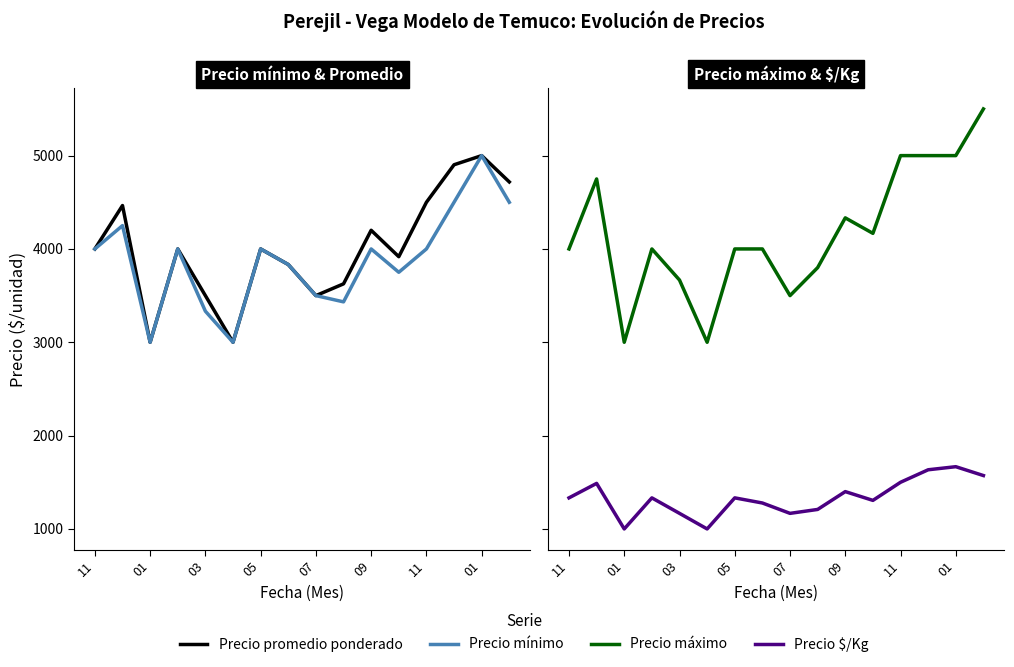

Which series has the largest total across all categories?

Precio máximo